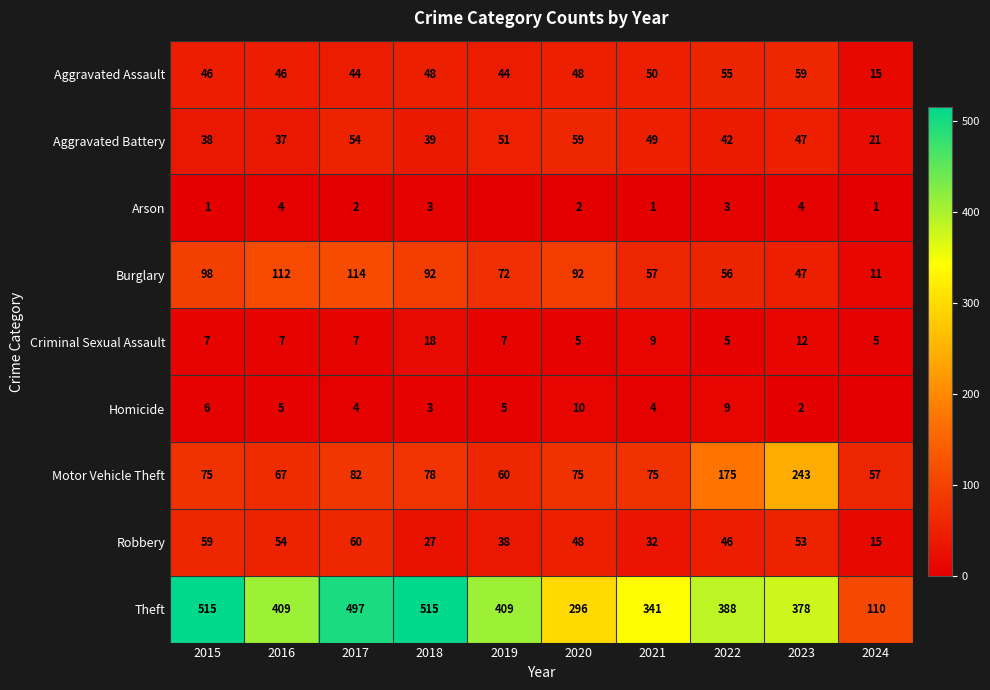

Rank the series at 2017 from highest to lowest value.

Theft, Burglary, Motor Vehicle Theft, Robbery, Aggravated Battery, Aggravated Assault, Criminal Sexual Assault, Homicide, Arson